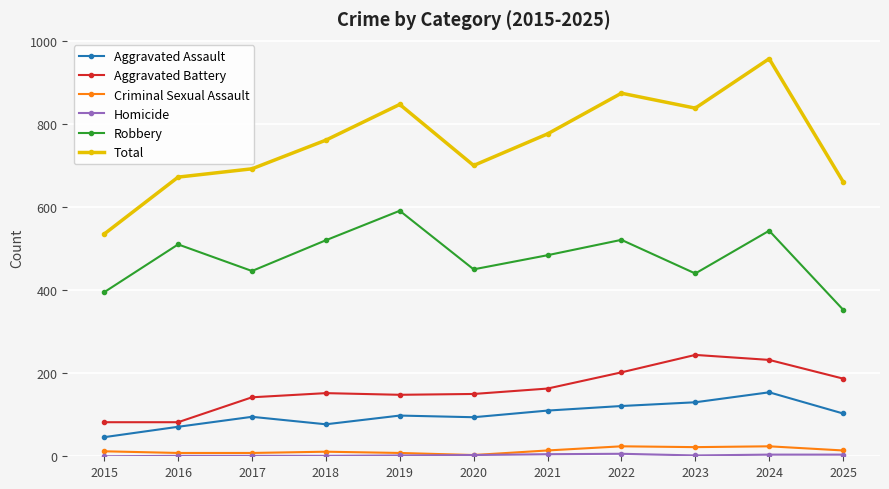

Where is the first local minimum for Aggravated Assault?

2018